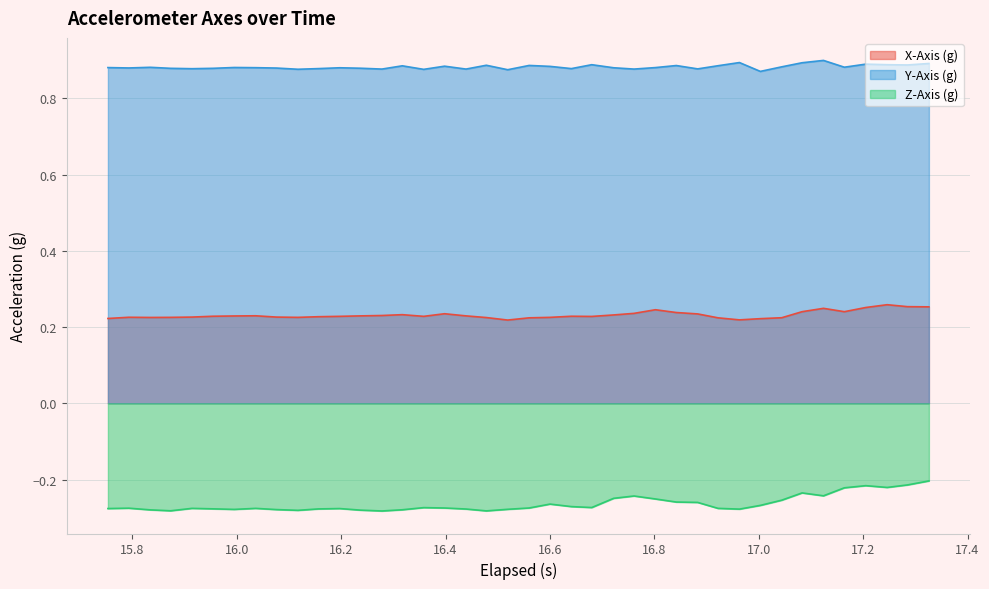

List the series in order of their overall mean, lowest first.

Z-Axis (g), X-Axis (g), Y-Axis (g)